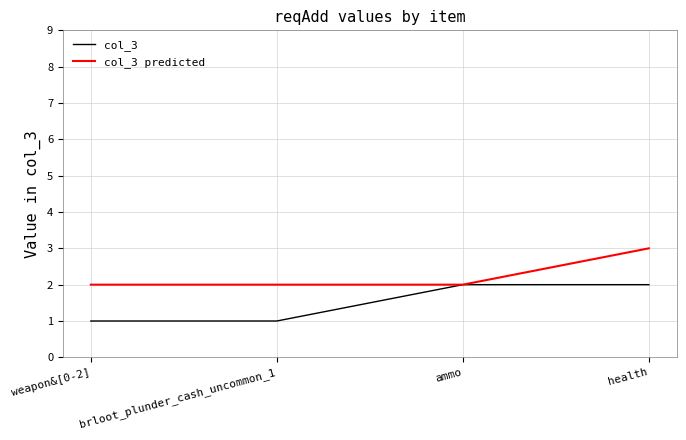

At health, list the series in order from smallest to largest.

col_3, col_3 predicted